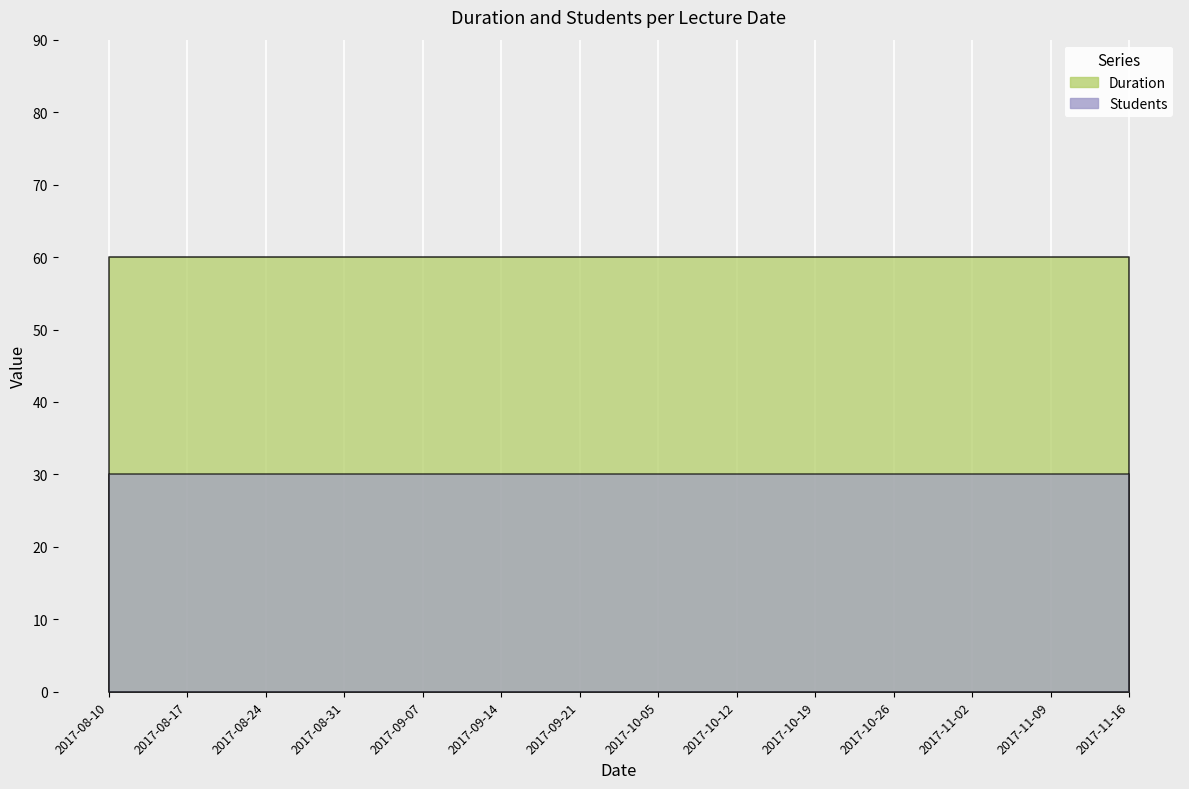

Which series changed the most between 2017-08-31 and 2017-09-07?

Duration